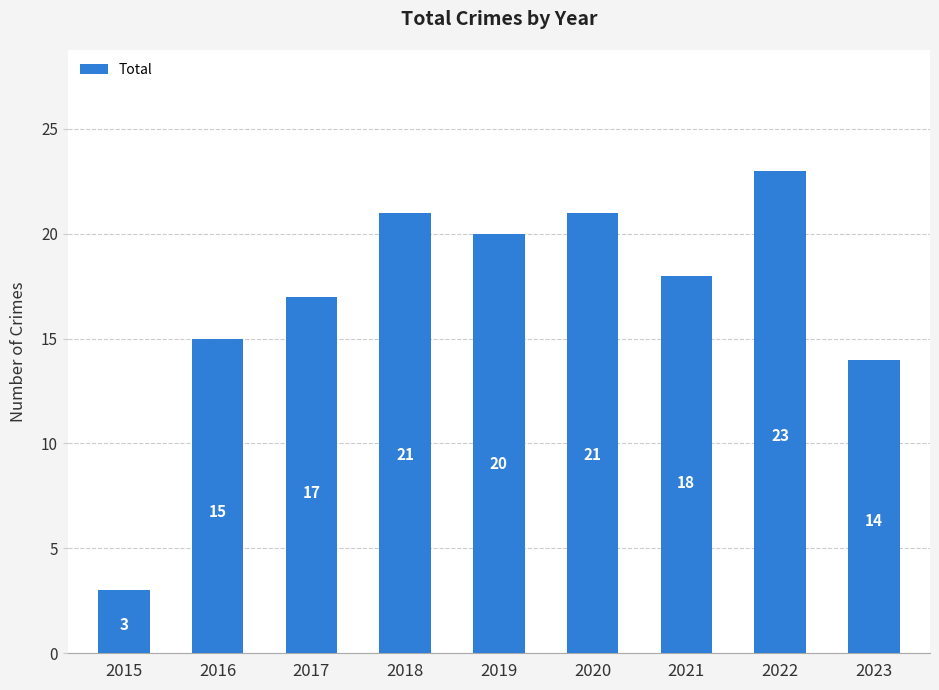

How many values are below 18?

4